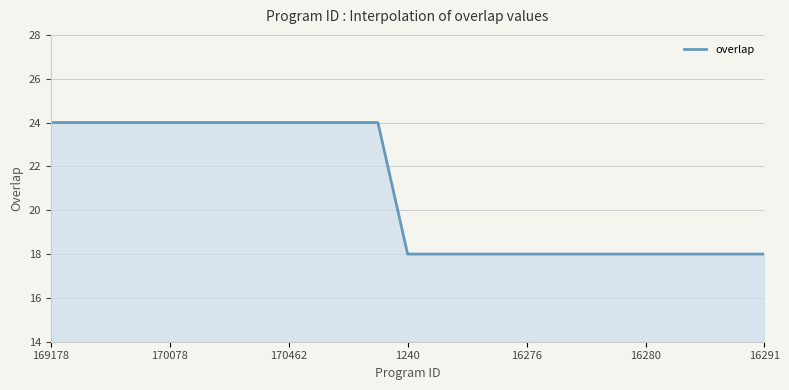

What is the greatest value displayed?

24